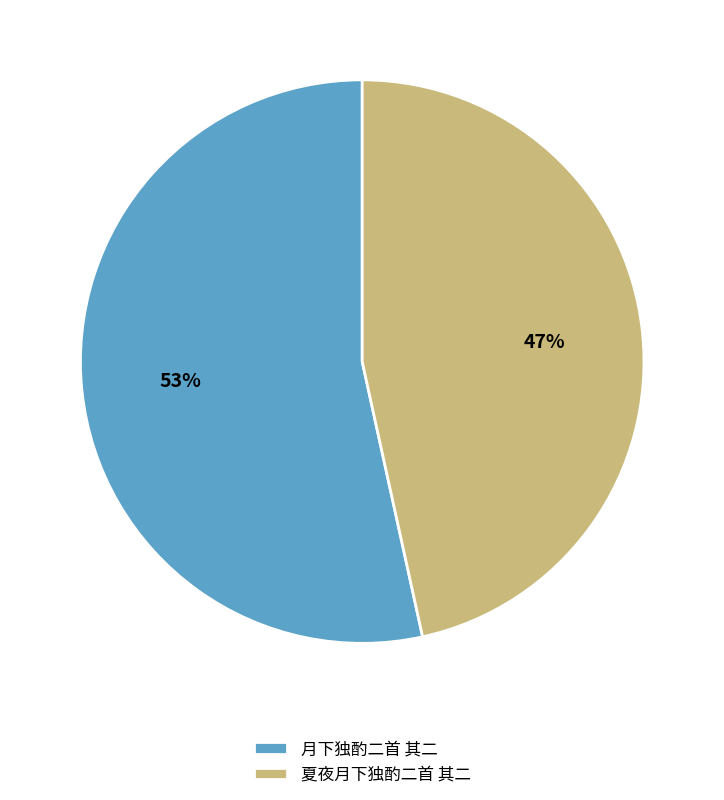

Which has a higher value, 夏夜月下独酌二首 其二 or 月下独酌二首 其二?

月下独酌二首 其二